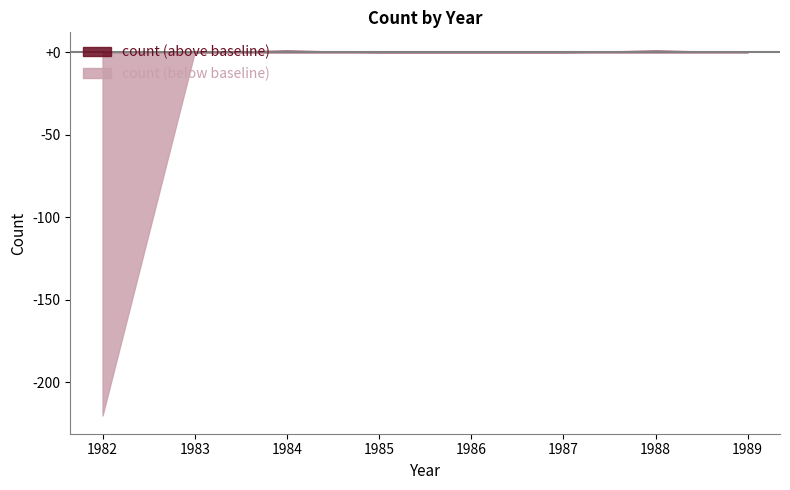

List the labels in order of value, largest first.

1984, 1988, 1983, 1985, 1986, 1987, 1989, 1982